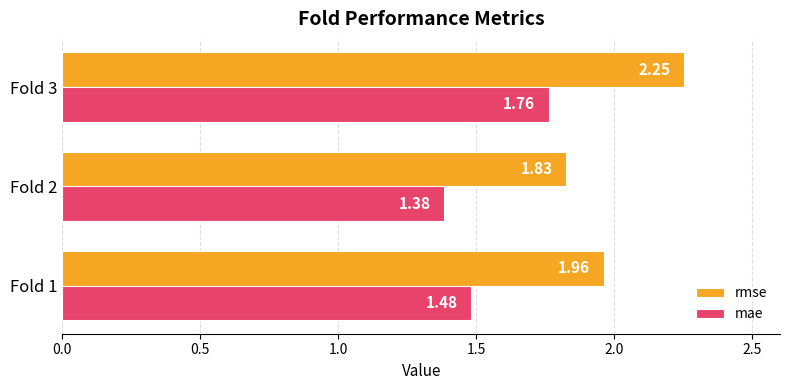

What is the difference between the maximum and minimum values in the rmse series?

0.4